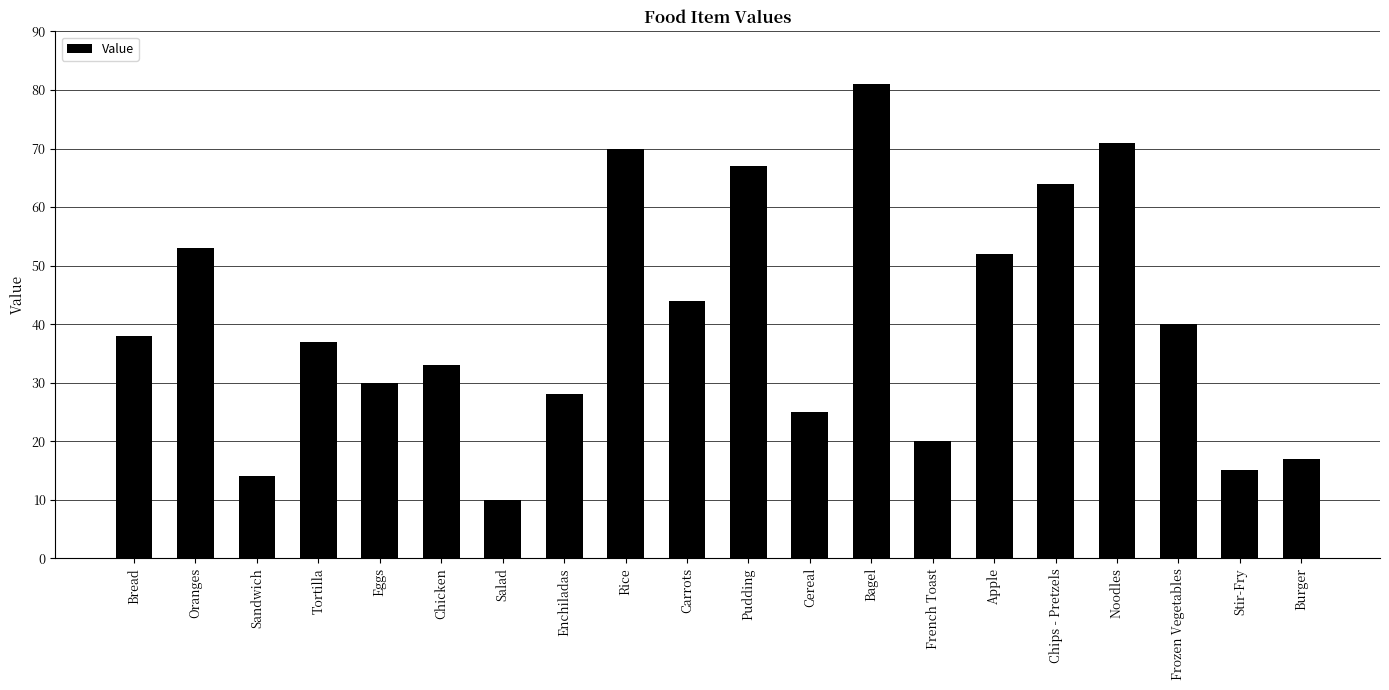

What is the difference between the second highest and second lowest values?

57